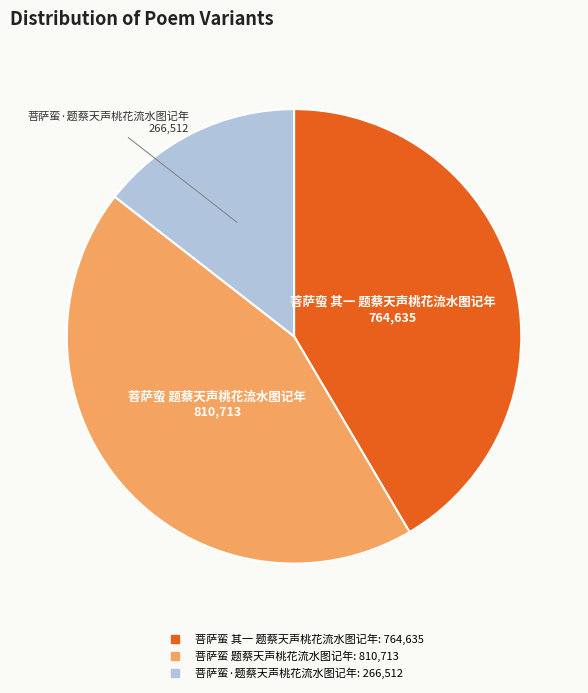

How many slices are in this pie chart?

3